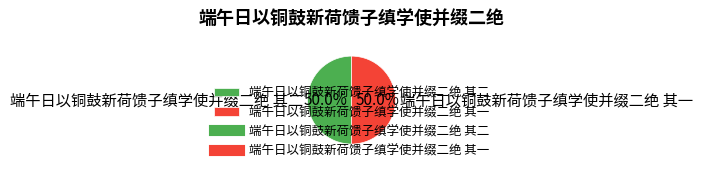

What percentage is the 端午日以铜鼓新荷馈子缜学使并缀二绝 其二 slice, to the nearest percent?

50%